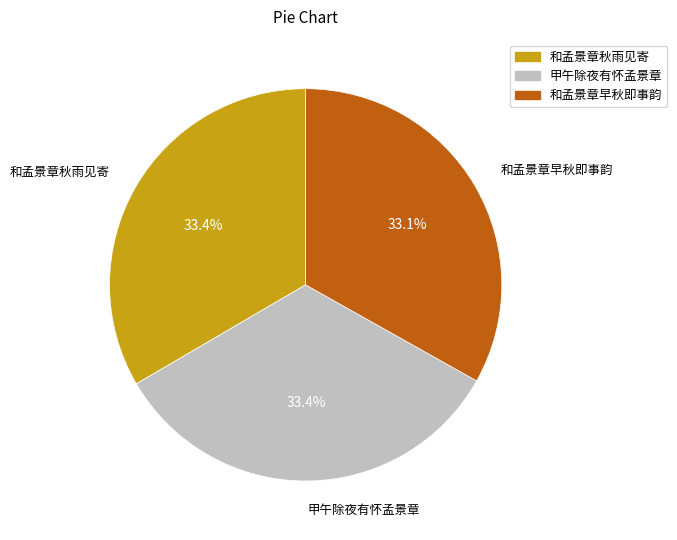

Combined, do 甲午除夜有怀孟景章 and 和孟景章早秋即事韵 account for over 50%?

Yes